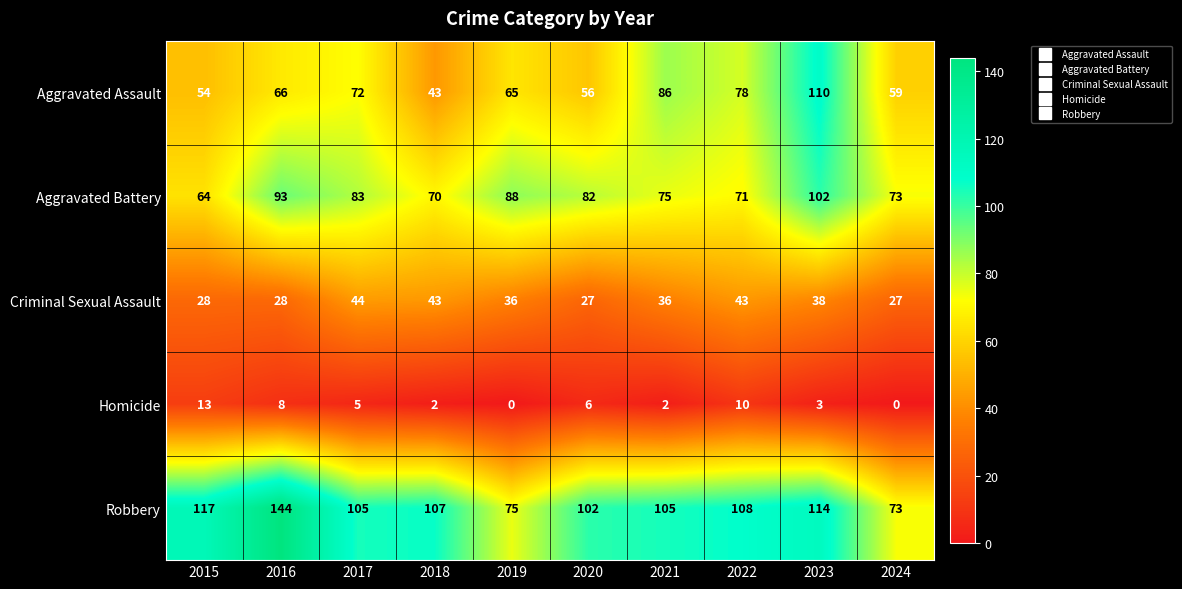

At 2023, list the series in order from smallest to largest.

Homicide, Criminal Sexual Assault, Aggravated Battery, Aggravated Assault, Robbery